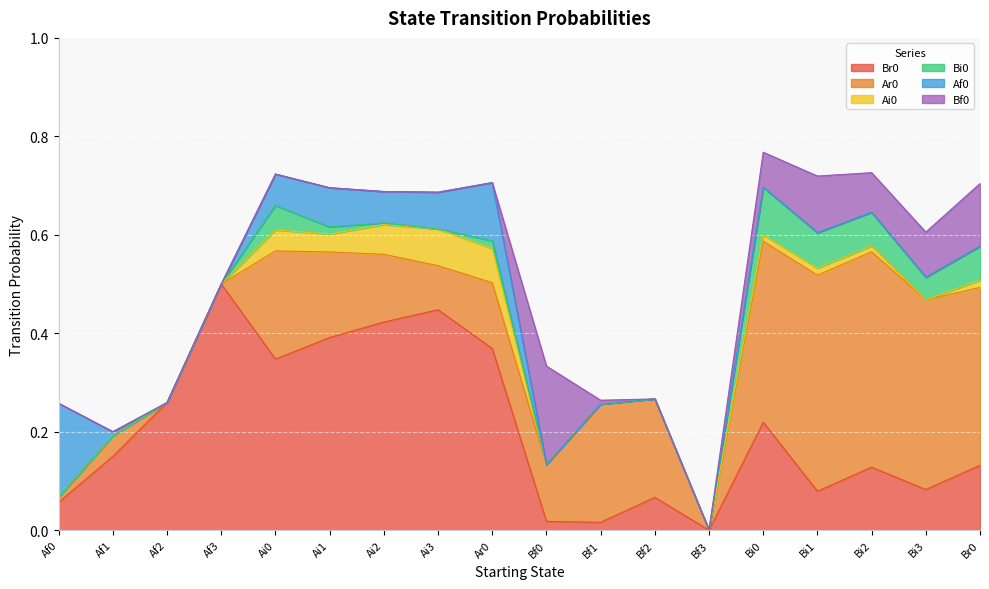

Reading left to right, extract all data points from this chart.

Br0: Af0=0.1	Af1=0.1	Af2=0.3	Af3=0.5	Ai0=0.3	Ai1=0.4	Ai2=0.4	Ai3=0.4	Ar0=0.4	Bf0=0.0	Bf1=0.0	Bf2=0.1	Bf3=0.0	Bi0=0.2	Bi1=0.1	Bi2=0.1	Bi3=0.1	Br0=0.1
Ar0: Af0=0.0	Af1=0.0	Af2=0.0	Af3=0.0	Ai0=0.2	Ai1=0.2	Ai2=0.1	Ai3=0.1	Ar0=0.1	Bf0=0.1	Bf1=0.2	Bf2=0.2	Bf3=0.0	Bi0=0.4	Bi1=0.4	Bi2=0.4	Bi3=0.4	Br0=0.4
Ai0: Af0=0.0	Af1=0.0	Af2=0.0	Af3=0.0	Ai0=0.0	Ai1=0.0	Ai2=0.1	Ai3=0.1	Ar0=0.1	Bf0=0.0	Bf1=0.0	Bf2=0.0	Bf3=0.0	Bi0=0.0	Bi1=0.0	Bi2=0.0	Bi3=0.0	Br0=0.0
Bi0: Af0=0.0	Af1=0.0	Af2=0.0	Af3=0.0	Ai0=0.0	Ai1=0.0	Ai2=0.0	Ai3=0.0	Ar0=0.0	Bf0=0.0	Bf1=0.0	Bf2=0.0	Bf3=0.0	Bi0=0.1	Bi1=0.1	Bi2=0.1	Bi3=0.0	Br0=0.1
Af0: Af0=0.2	Af1=0.0	Af2=0.0	Af3=0.0	Ai0=0.1	Ai1=0.1	Ai2=0.1	Ai3=0.1	Ar0=0.1	Bf0=0.0	Bf1=0.0	Bf2=0.0	Bf3=0.0	Bi0=0.0	Bi1=0.0	Bi2=0.0	Bi3=0.0	Br0=0.0
Bf0: Af0=0.0	Af1=0.0	Af2=0.0	Af3=0.0	Ai0=0.0	Ai1=0.0	Ai2=0.0	Ai3=0.0	Ar0=0.0	Bf0=0.2	Bf1=0.0	Bf2=0.0	Bf3=0.0	Bi0=0.1	Bi1=0.1	Bi2=0.1	Bi3=0.1	Br0=0.1